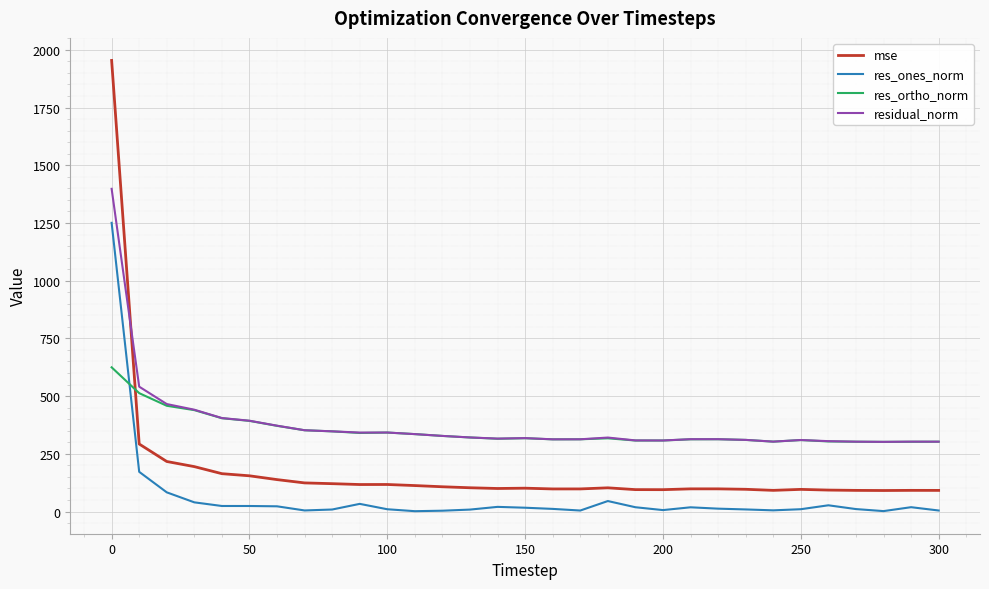

Rank the series by their maximum value, from highest to lowest.

mse, residual_norm, res_ones_norm, res_ortho_norm